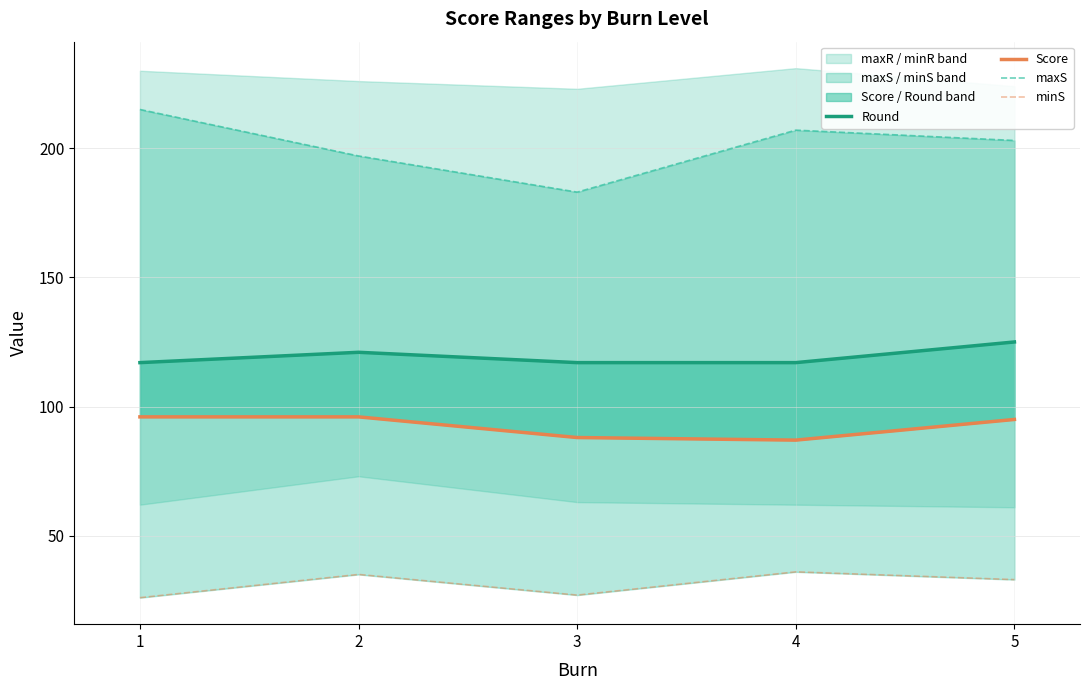

True or false: minS and maxS intersect in this chart.

False